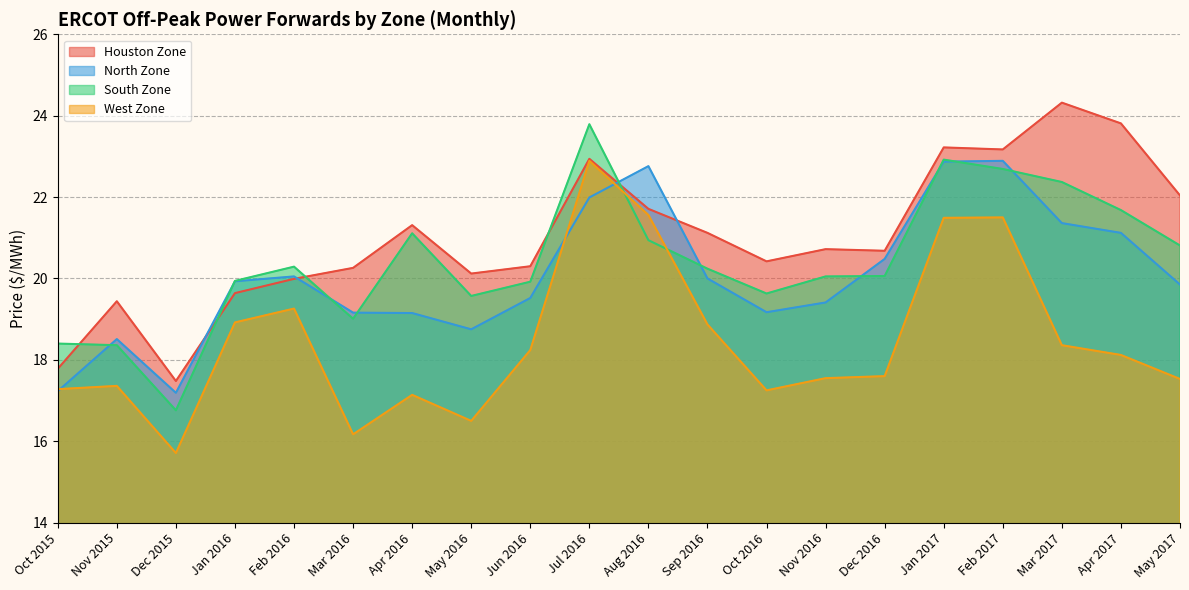

True or false: Houston Zone and West Zone intersect in this chart.

False